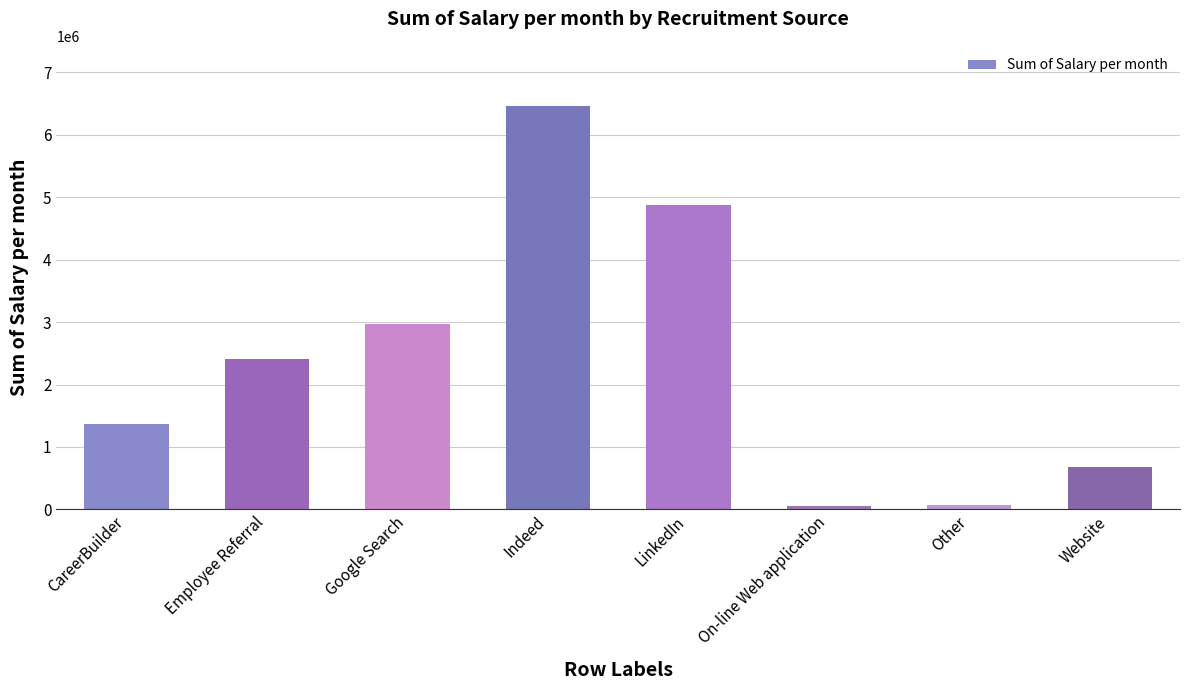

At which category does the chart reach its peak across all series?

Indeed